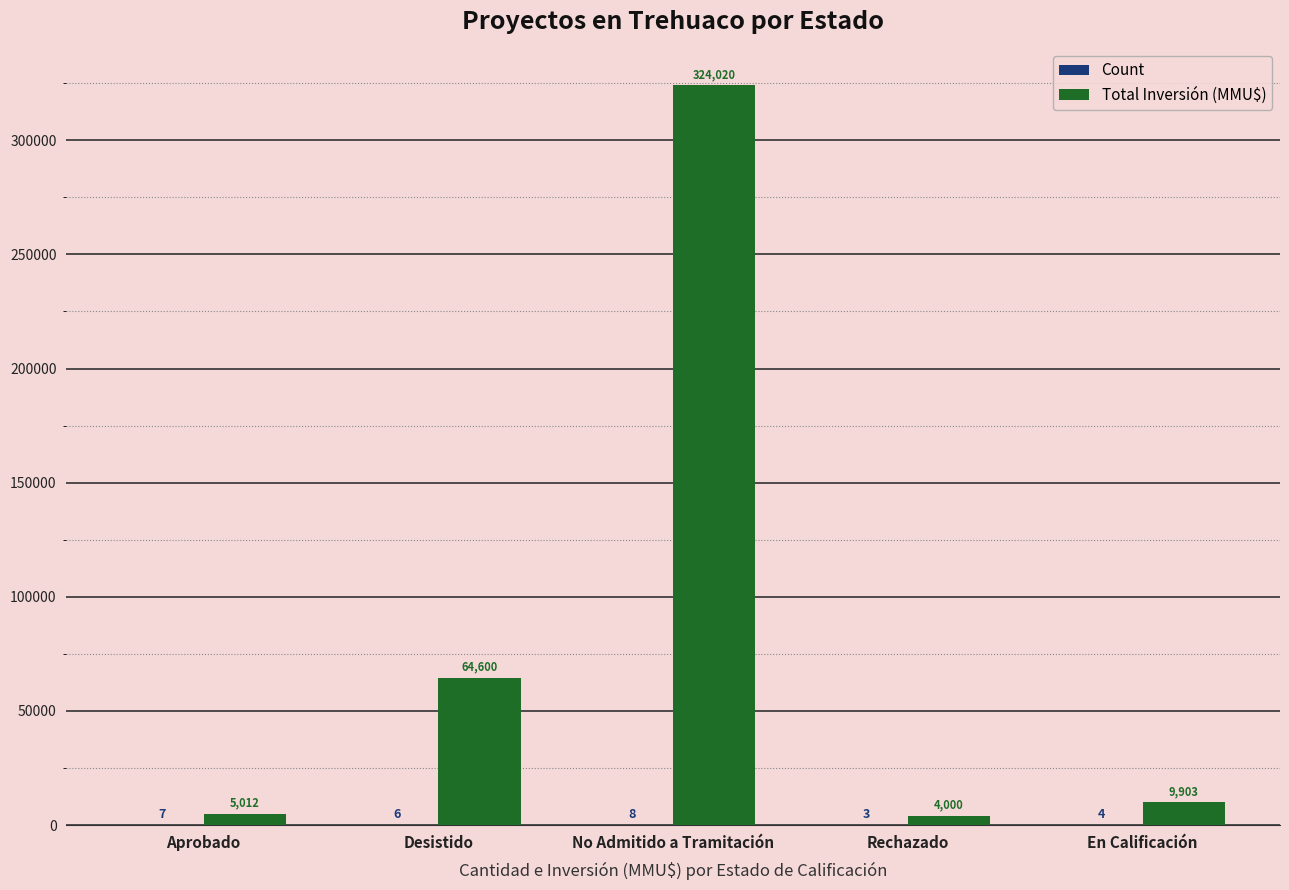

What value does the Total Inversión (MMU$) series have at Aprobado?

5012